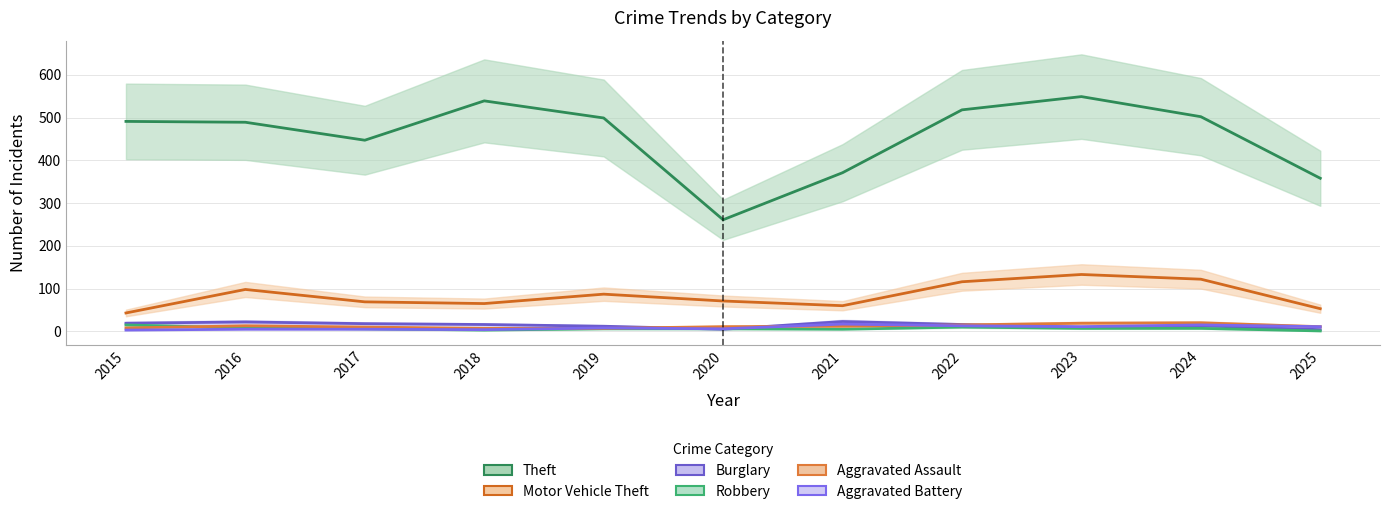

At which category is the sum across all series the highest?

2023